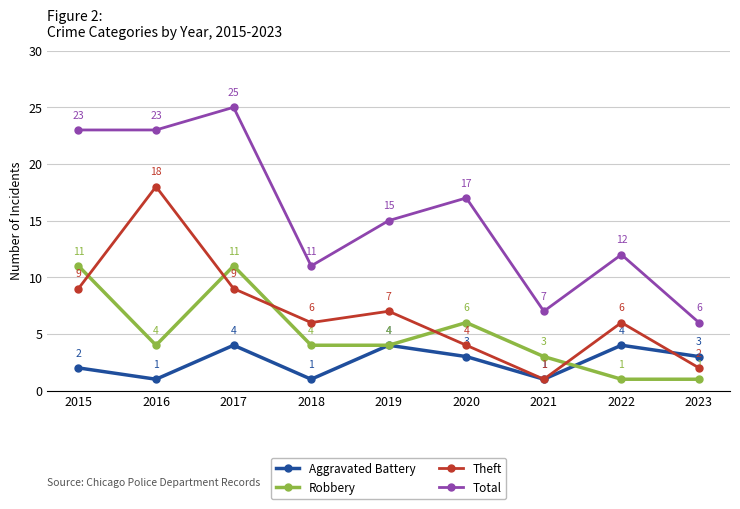

What is the difference between the maximum and minimum values in the Theft series?

17